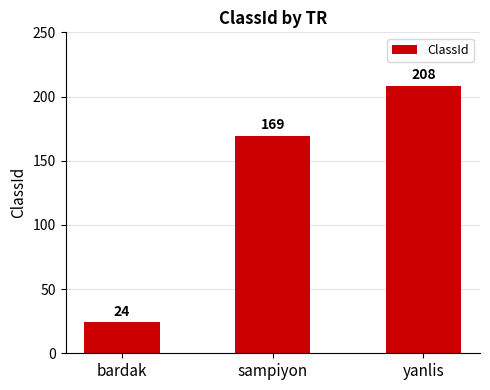

How many values are below 169?

1